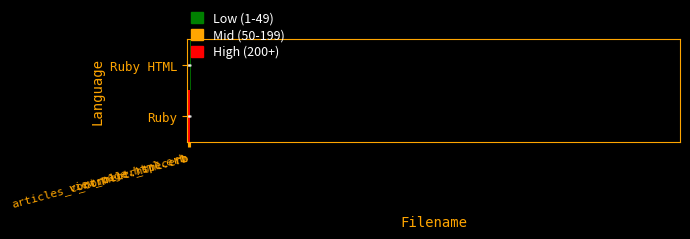

What is the greatest value displayed?

385